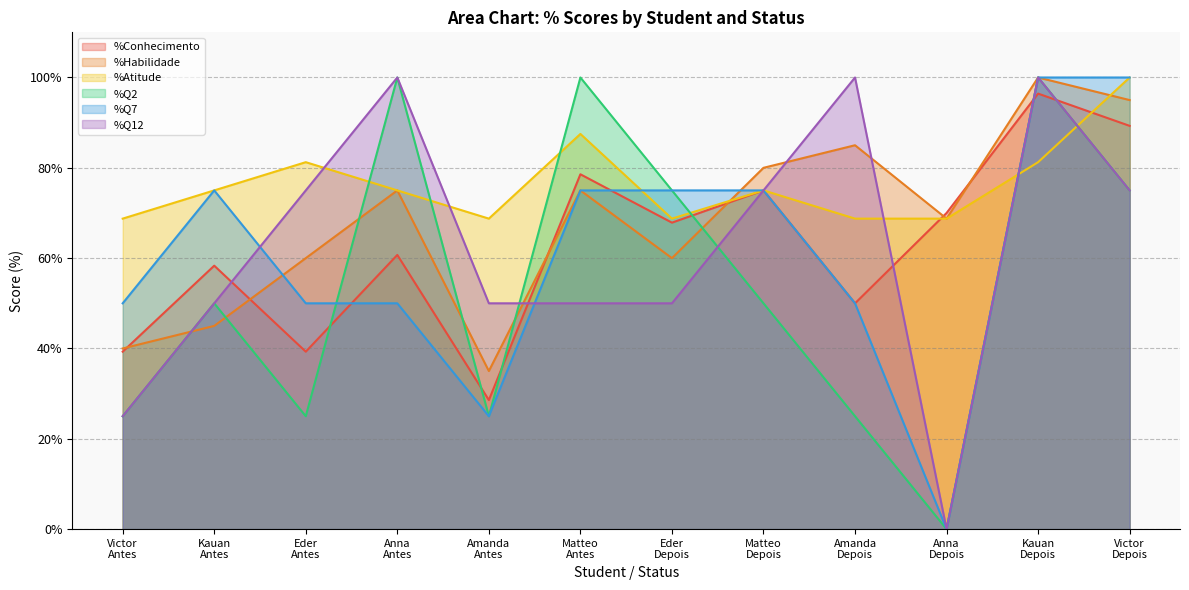

Which has a higher value, Kauan
Antes or Anna
Depois?

Anna
Depois